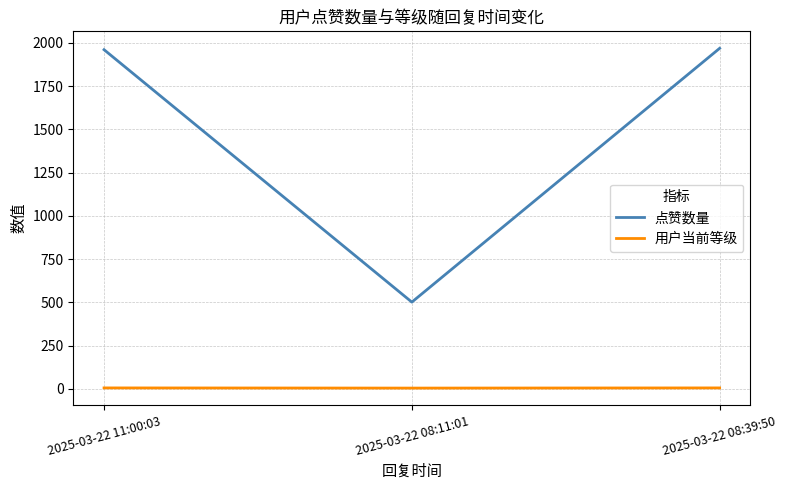

Does the chart have visible grid lines?

Yes